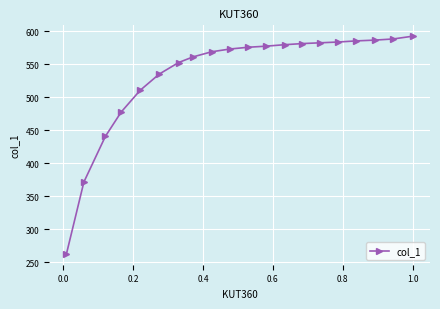

What is the minimum value shown in the chart?

262.4